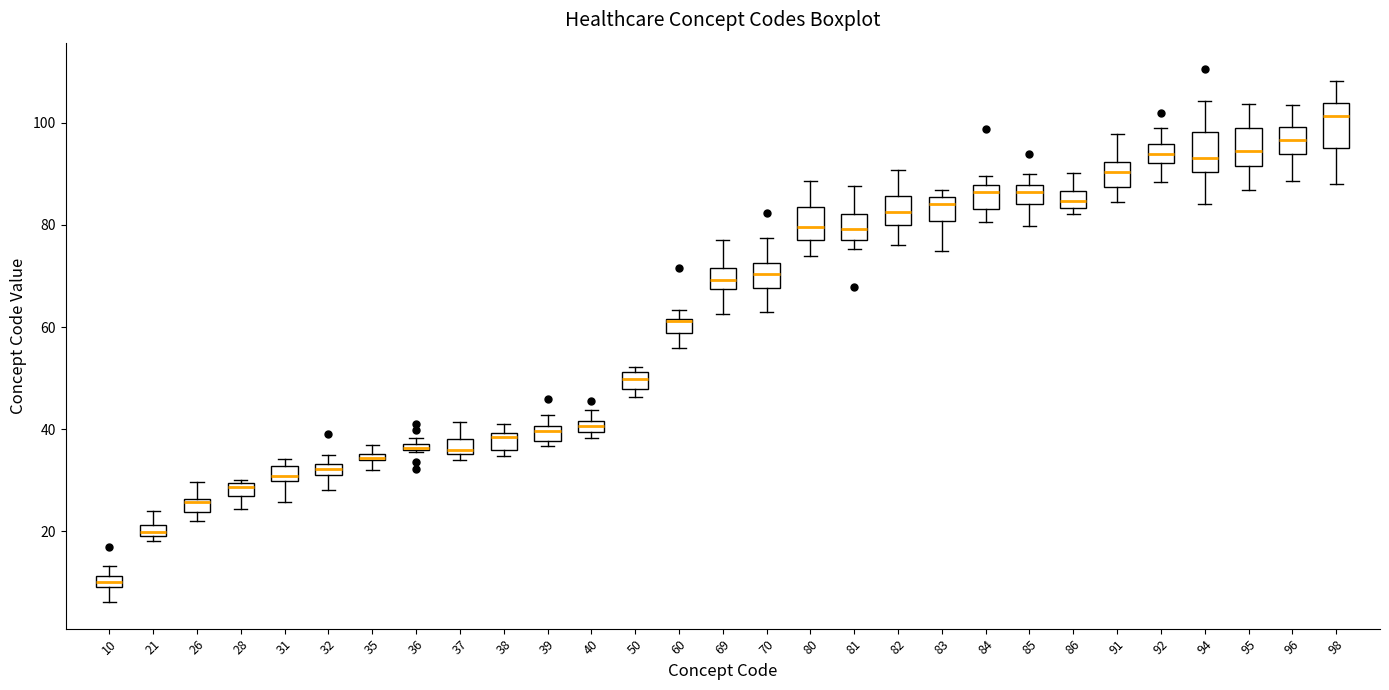

Where does the upper whisker of the box at x = 94 end on the y-axis? The values are not printed on the chart, so give them approximately, as read against the axis.

104